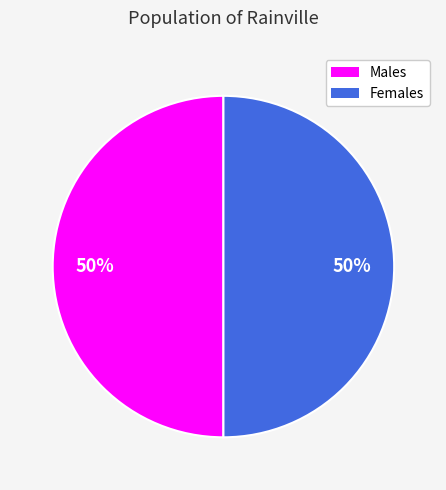

To the nearest percent, what is the difference between the largest and smallest slice percentages?

0%